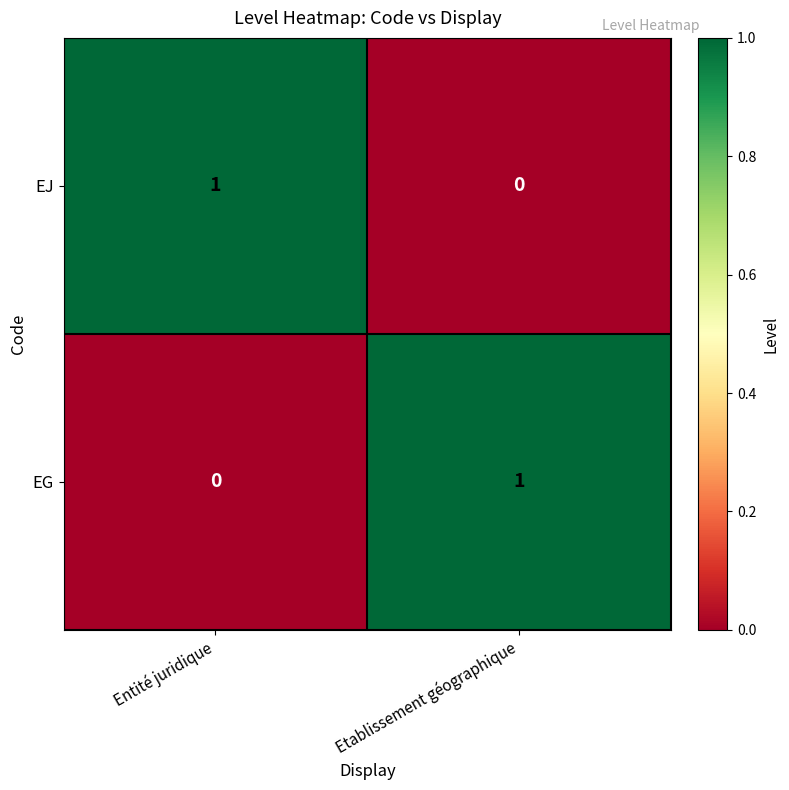

At which label does EJ reach its minimum?

Etablissement géographique